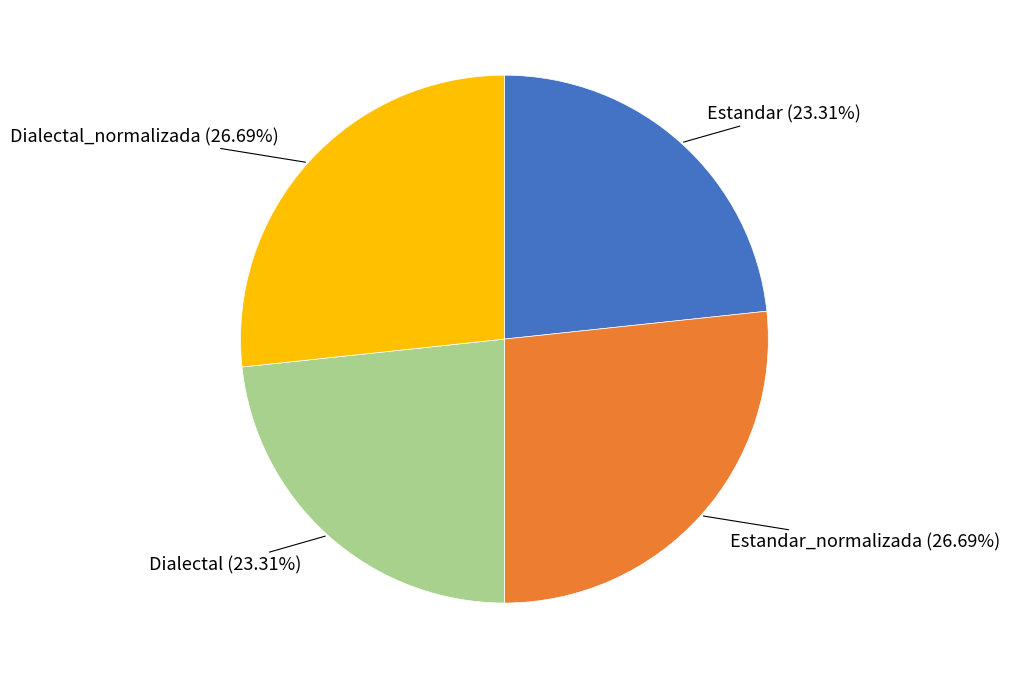

To the nearest percent, what is the difference between the largest and smallest slice percentages?

3%